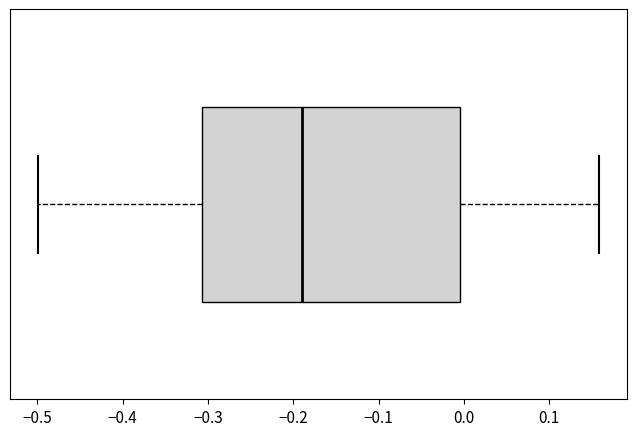

Read this box plot against the x-axis: the position of the median line, the range covered by the box, and the ends of both whiskers. The values are not printed on the chart, so give them approximately, as read against the axis.

median -0.19, box -0.31 to 0.00, whiskers -0.50 to 0.16